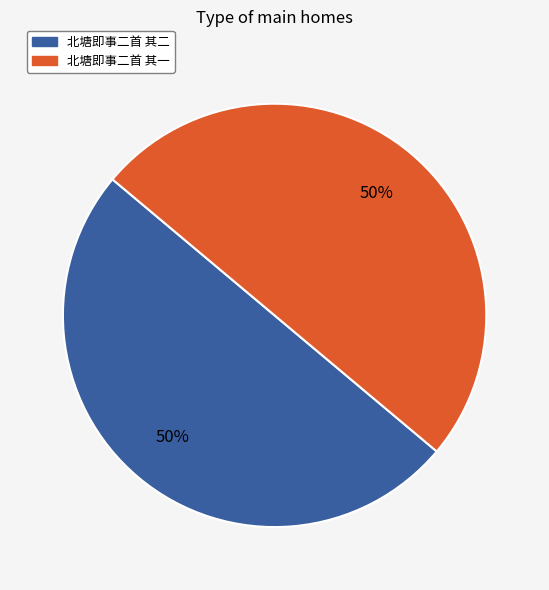

To the nearest percent, what is the combined percentage of 北塘即事二首 其二 and 北塘即事二首 其一?

100%